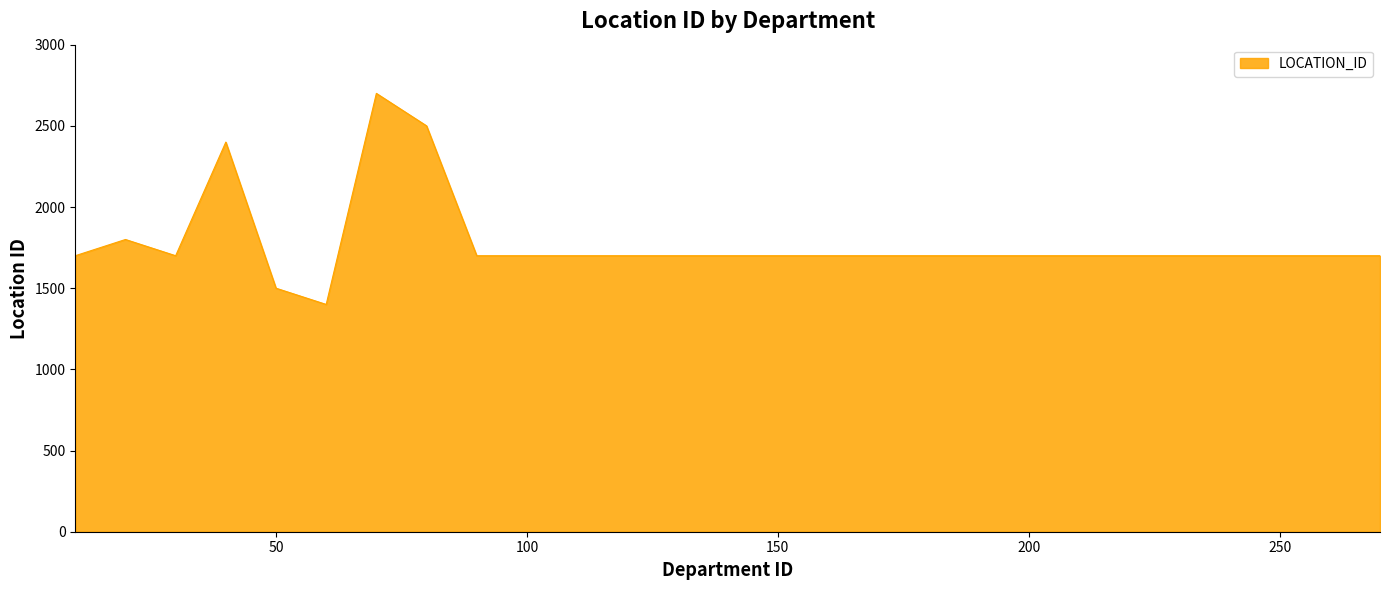

What is the greatest value displayed?

2700